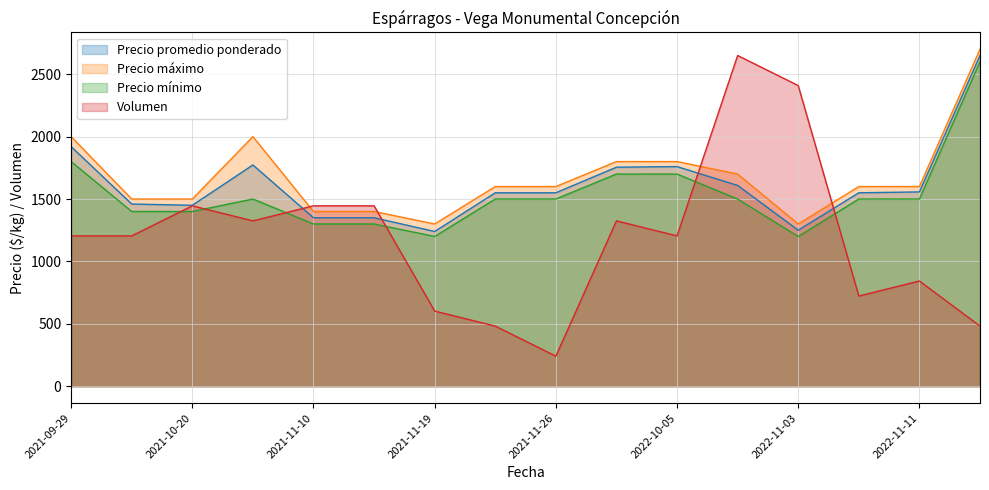

How many lines are shown in the chart?

4